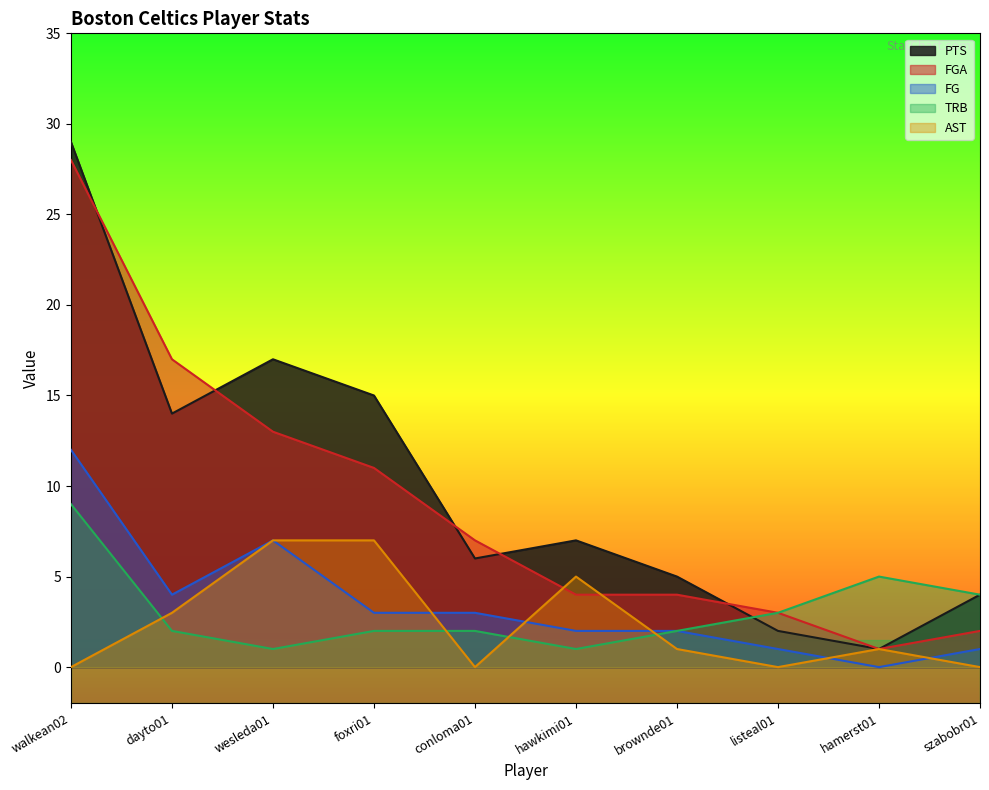

True or false: FGA and TRB cross at least once.

False